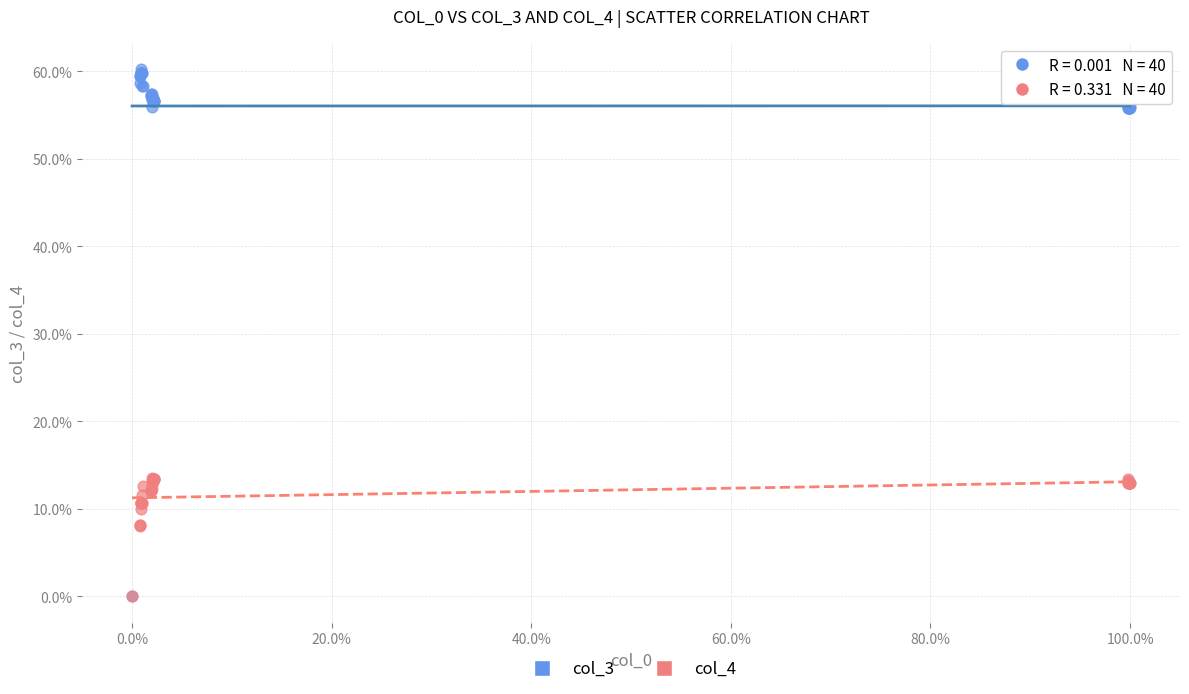

What are all the series names shown in the legend?

col_3, col_4